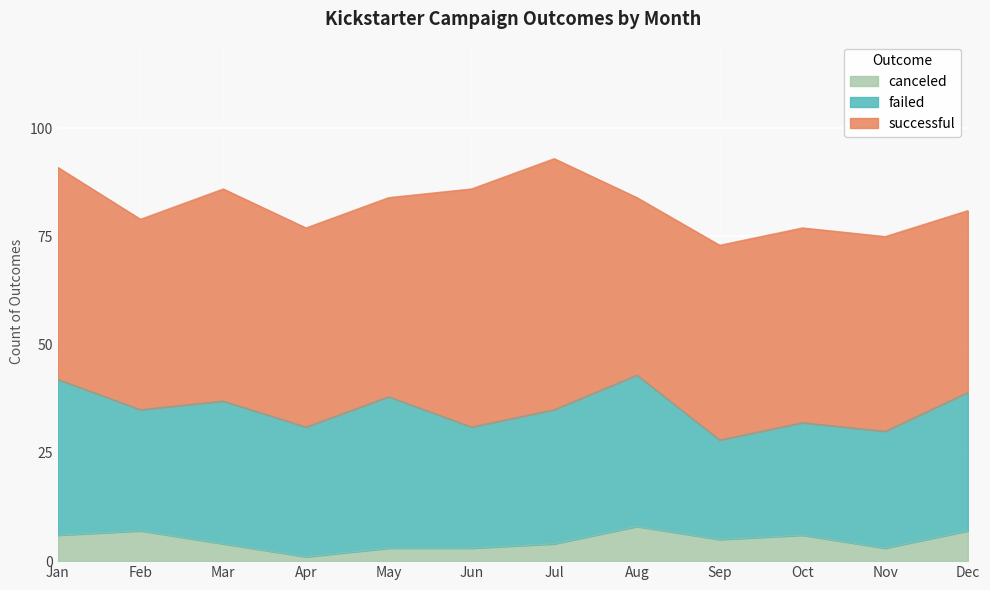

What is the average value of the canceled series?

5